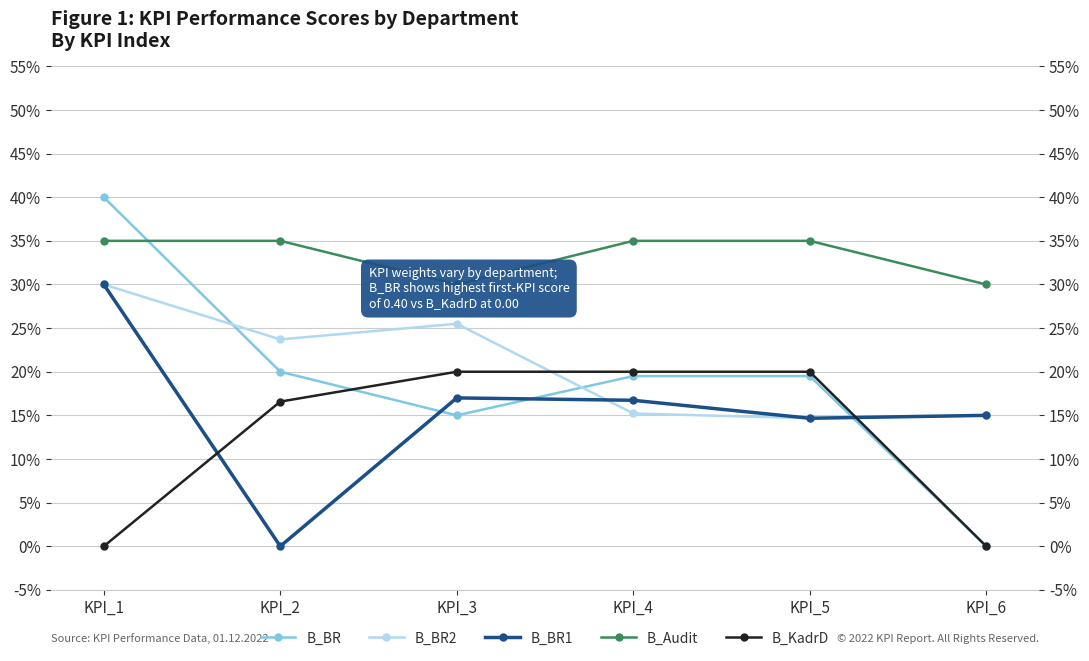

What are all the series names shown in the legend?

B_BR, B_BR2, B_BR1, B_Audit, B_KadrD